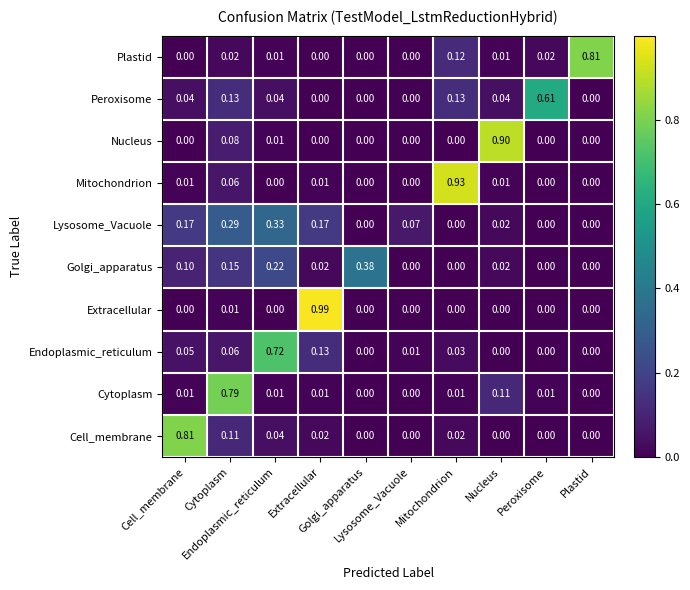

Reading right to left, list all the values displayed in this chart.

Plastid: Plastid=0.8	Peroxisome=0.0	Nucleus=0.0	Mitochondrion=0.1	Lysosome_Vacuole=0.0	Golgi_apparatus=0.0	Extracellular=0.0	Endoplasmic_reticulum=0.0	Cytoplasm=0.0	Cell_membrane=0.0
Peroxisome: Plastid=0.0	Peroxisome=0.6	Nucleus=0.0	Mitochondrion=0.1	Lysosome_Vacuole=0.0	Golgi_apparatus=0.0	Extracellular=0.0	Endoplasmic_reticulum=0.0	Cytoplasm=0.1	Cell_membrane=0.0
Nucleus: Plastid=0.0	Peroxisome=0.0	Nucleus=0.9	Mitochondrion=0.0	Lysosome_Vacuole=0.0	Golgi_apparatus=0.0	Extracellular=0.0	Endoplasmic_reticulum=0.0	Cytoplasm=0.1	Cell_membrane=0.0
Mitochondrion: Plastid=0.0	Peroxisome=0.0	Nucleus=0.0	Mitochondrion=0.9	Lysosome_Vacuole=0.0	Golgi_apparatus=0.0	Extracellular=0.0	Endoplasmic_reticulum=0.0	Cytoplasm=0.1	Cell_membrane=0.0
Lysosome_Vacuole: Plastid=0.0	Peroxisome=0.0	Nucleus=0.0	Mitochondrion=0.0	Lysosome_Vacuole=0.1	Golgi_apparatus=0.0	Extracellular=0.2	Endoplasmic_reticulum=0.3	Cytoplasm=0.3	Cell_membrane=0.2
Golgi_apparatus: Plastid=0.0	Peroxisome=0.0	Nucleus=0.0	Mitochondrion=0.0	Lysosome_Vacuole=0.0	Golgi_apparatus=0.4	Extracellular=0.0	Endoplasmic_reticulum=0.2	Cytoplasm=0.1	Cell_membrane=0.1
Extracellular: Plastid=0.0	Peroxisome=0.0	Nucleus=0.0	Mitochondrion=0.0	Lysosome_Vacuole=0.0	Golgi_apparatus=0.0	Extracellular=1.0	Endoplasmic_reticulum=0.0	Cytoplasm=0.0	Cell_membrane=0.0
Endoplasmic_reticulum: Plastid=0.0	Peroxisome=0.0	Nucleus=0.0	Mitochondrion=0.0	Lysosome_Vacuole=0.0	Golgi_apparatus=0.0	Extracellular=0.1	Endoplasmic_reticulum=0.7	Cytoplasm=0.1	Cell_membrane=0.1
Cytoplasm: Plastid=0.0	Peroxisome=0.0	Nucleus=0.1	Mitochondrion=0.0	Lysosome_Vacuole=0.0	Golgi_apparatus=0.0	Extracellular=0.0	Endoplasmic_reticulum=0.0	Cytoplasm=0.8	Cell_membrane=0.0
Cell_membrane: Plastid=0.0	Peroxisome=0.0	Nucleus=0.0	Mitochondrion=0.0	Lysosome_Vacuole=0.0	Golgi_apparatus=0.0	Extracellular=0.0	Endoplasmic_reticulum=0.0	Cytoplasm=0.1	Cell_membrane=0.8